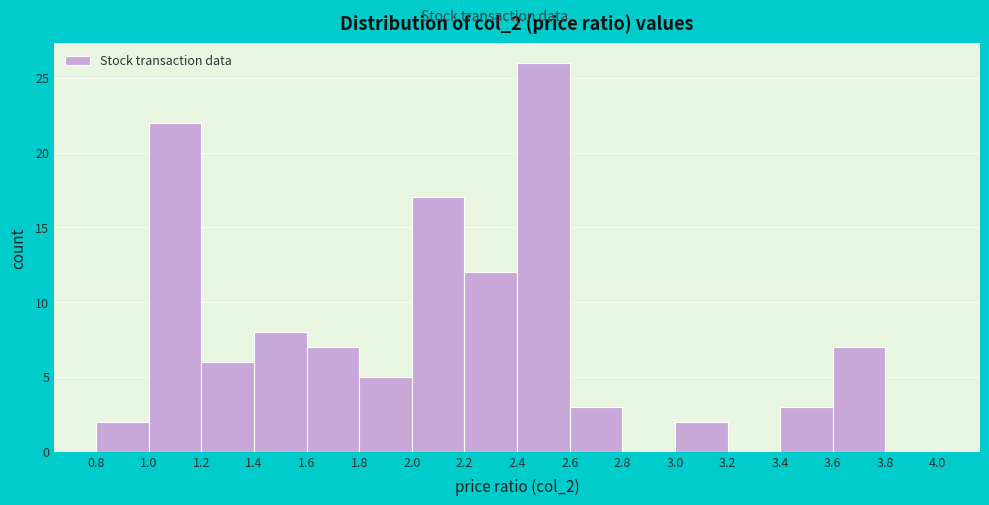

Reading left to right, list every bar in this chart as the range it spans on the x-axis followed by its height. The values are not printed on the chart, so give them approximately, as read against the axis.

0.8 to 1.0: 2
1.0 to 1.2: 22
1.2 to 1.4: 6
1.4 to 1.6: 8
1.6 to 1.8: 7
1.8 to 2.0: 5
2.0 to 2.2: 17
2.2 to 2.4: 12
2.4 to 2.6: 26
2.6 to 2.8: 3
2.8 to 3.0: 0
3.0 to 3.2: 2
3.2 to 3.4: 0
3.4 to 3.6: 3
3.6 to 3.8: 7
3.8 to 4.0: 0